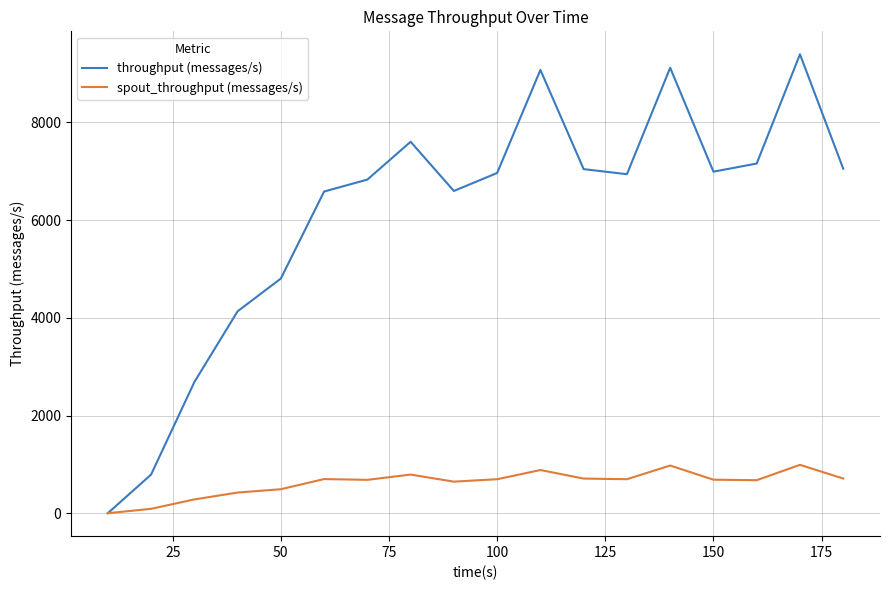

Rank the series by their average value, from lowest to highest.

spout_throughput (messages/s), throughput (messages/s)